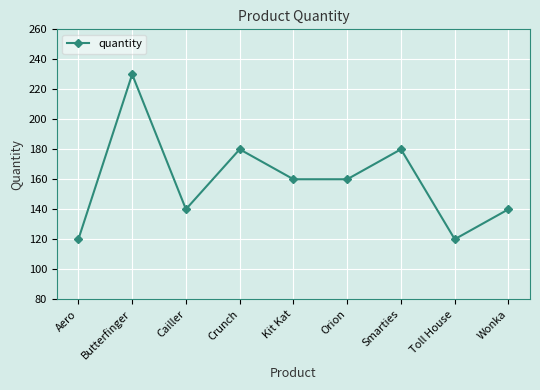

What is the difference between the second highest and minimum values?

60